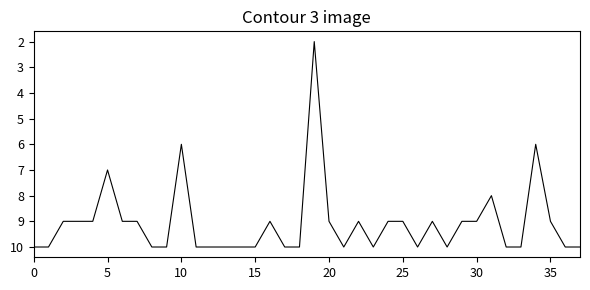

What is the maximum value shown in the chart?

10